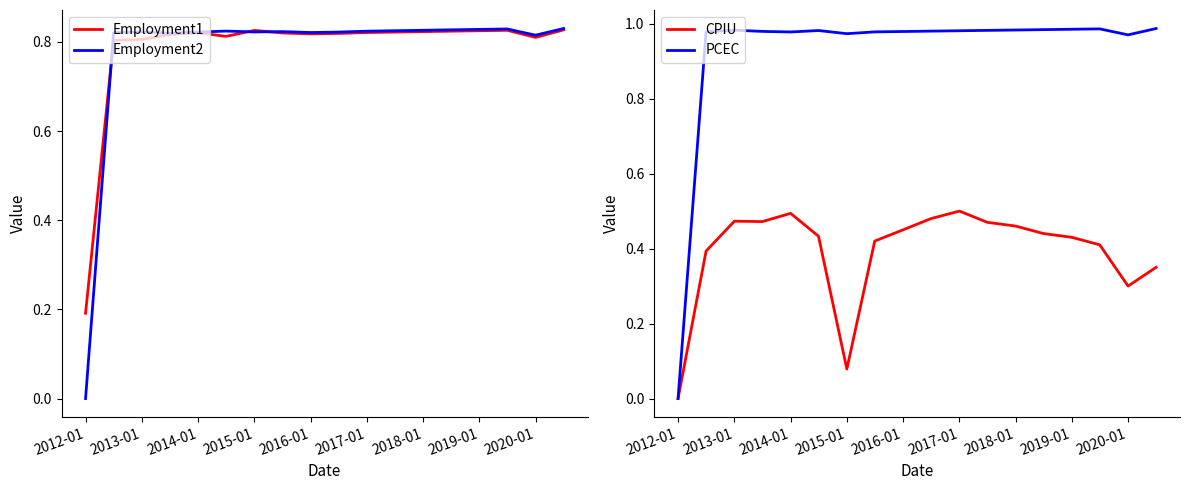

The Employment1 series shows 1.1 at 2013-01. True or false?

False